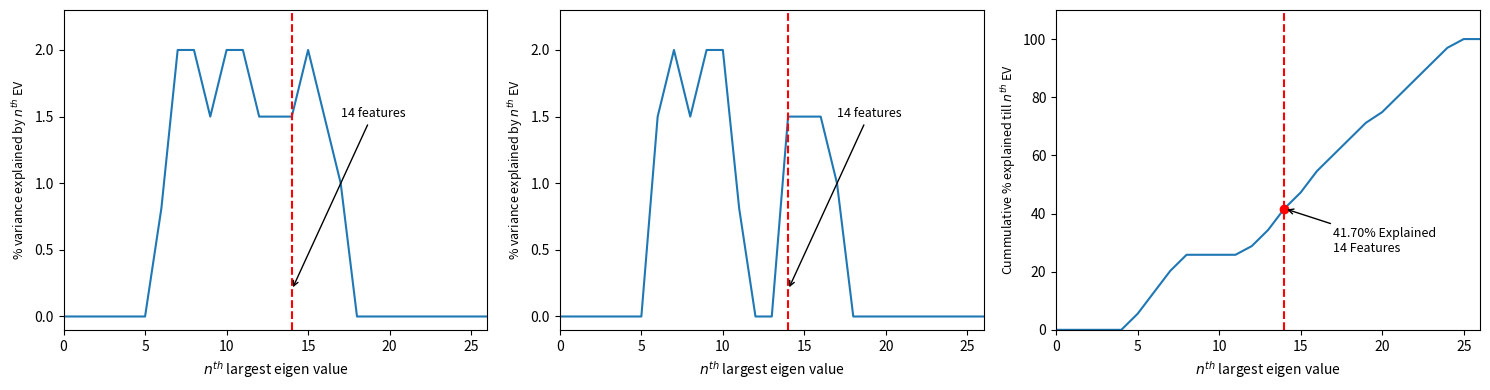

True or false: col_14 has more than 2 interior local peaks.

False